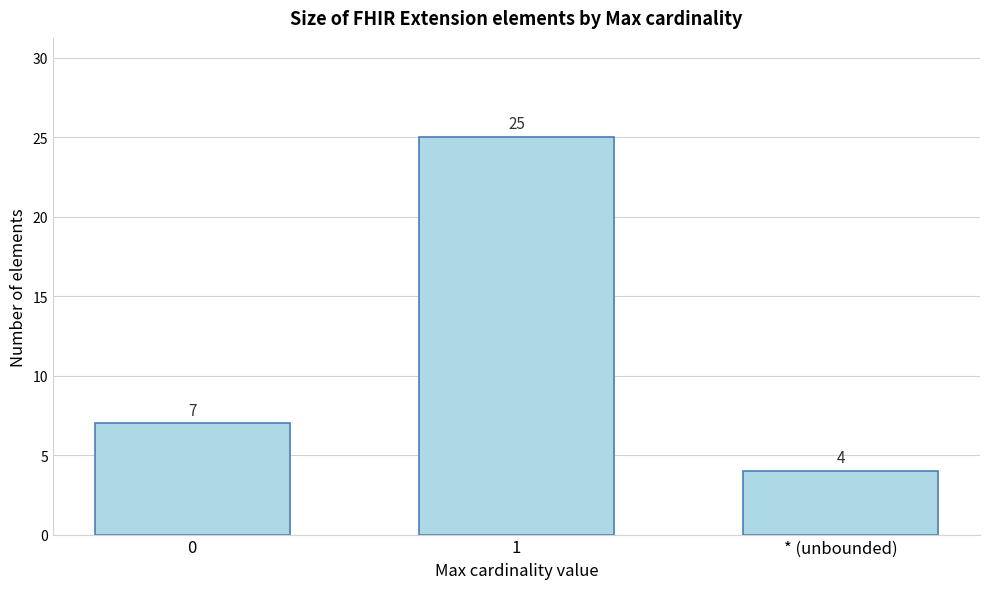

Reading right to left, what are all the values shown in this chart?

* (unbounded)=4	1=25	0=7